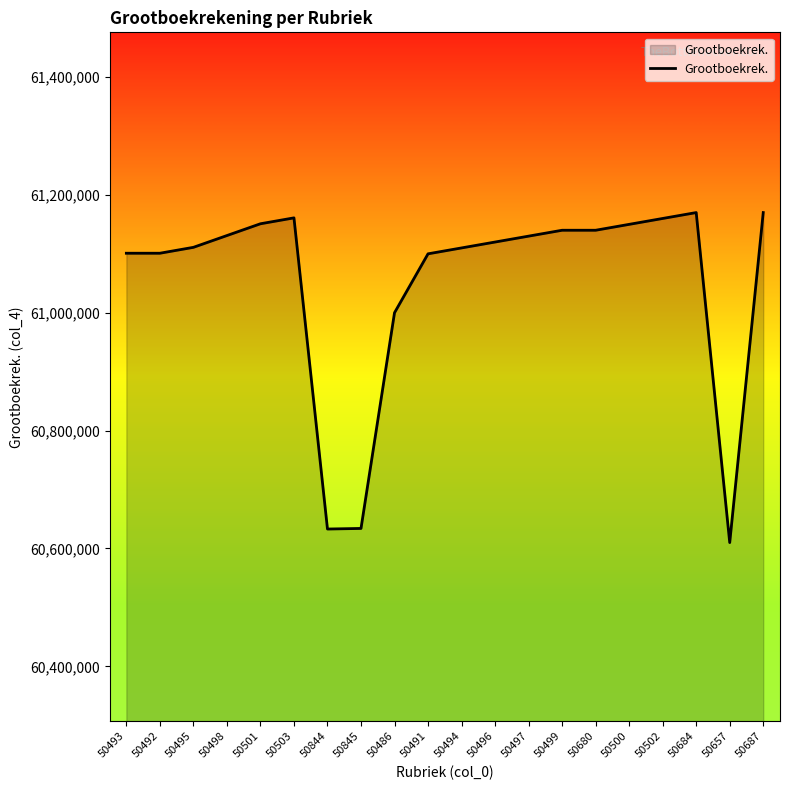

Where is the data nearest to the value 60890005?

50486